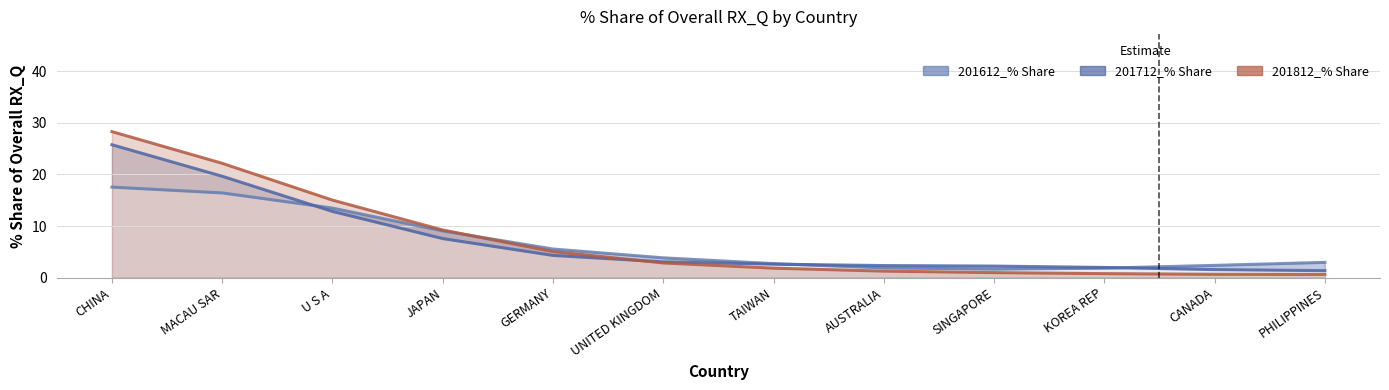

Which series has the largest total across all categories?

201812_% Share